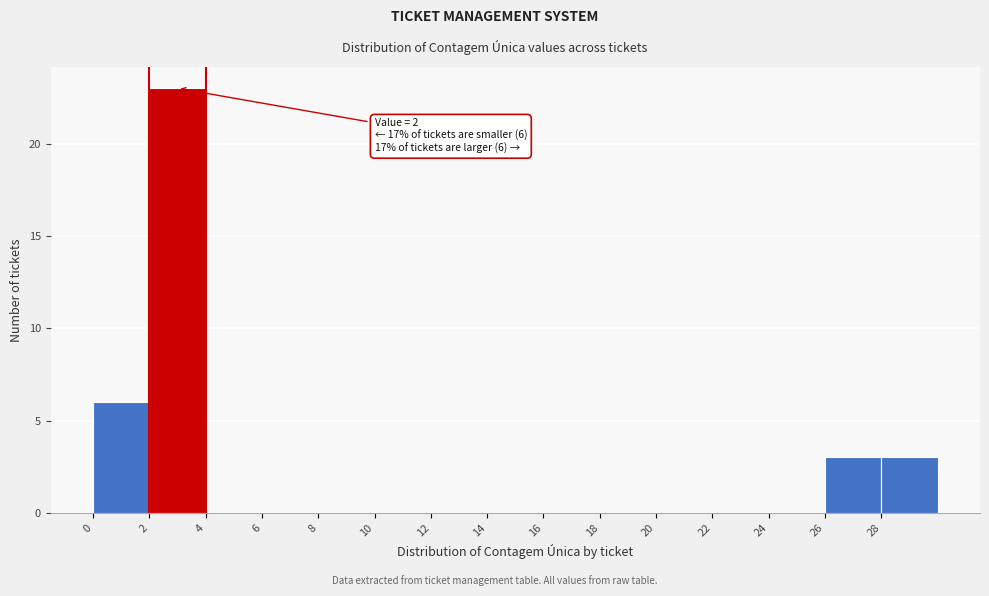

Over which range of the x-axis is the bar tallest?

2 to 4